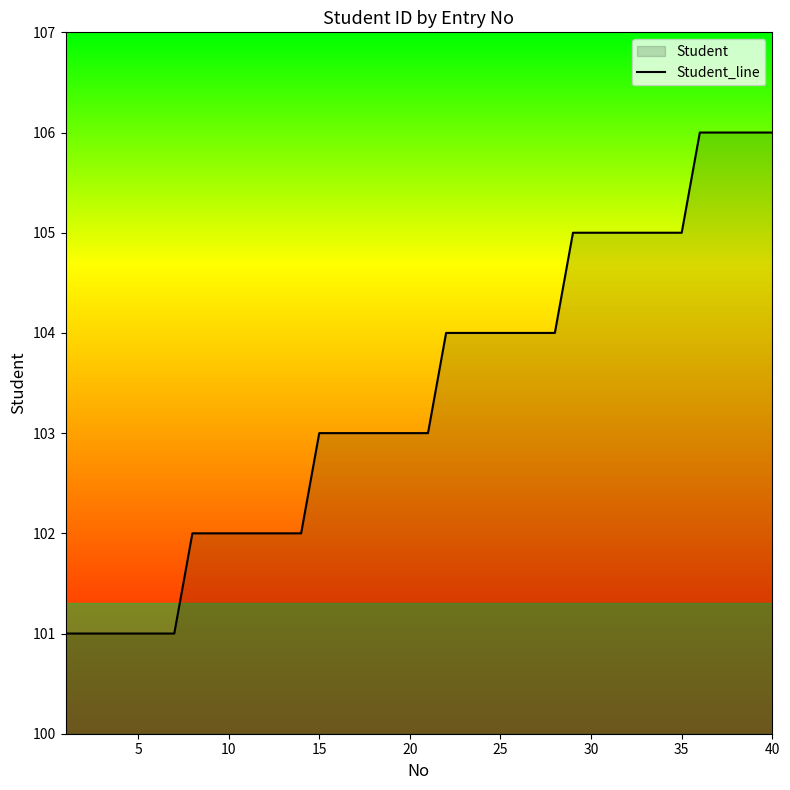

What is the greatest value displayed?

106